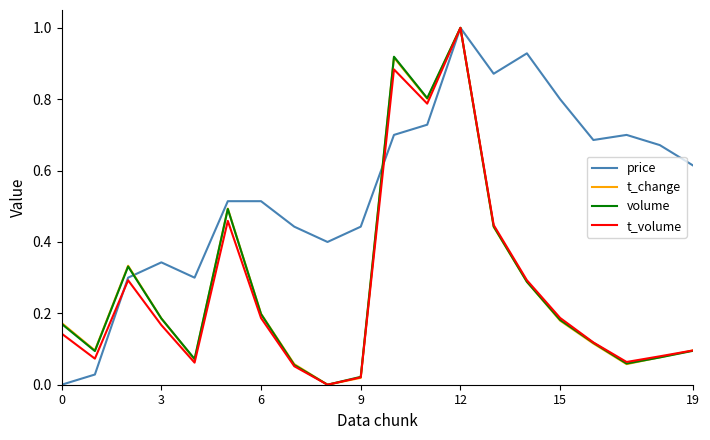

Which series has the largest total across all categories?

price